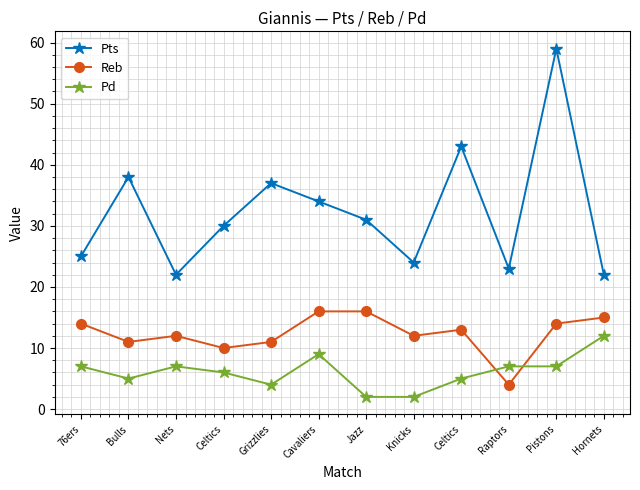

How many data points in Pd are less than 7?

6